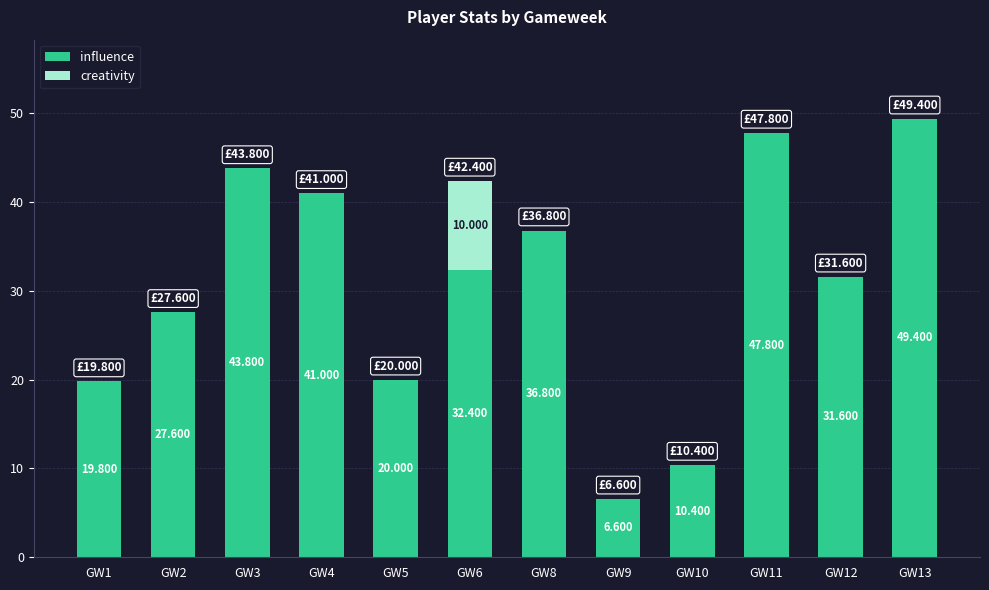

Rank the series by their maximum value, from lowest to highest.

creativity, influence